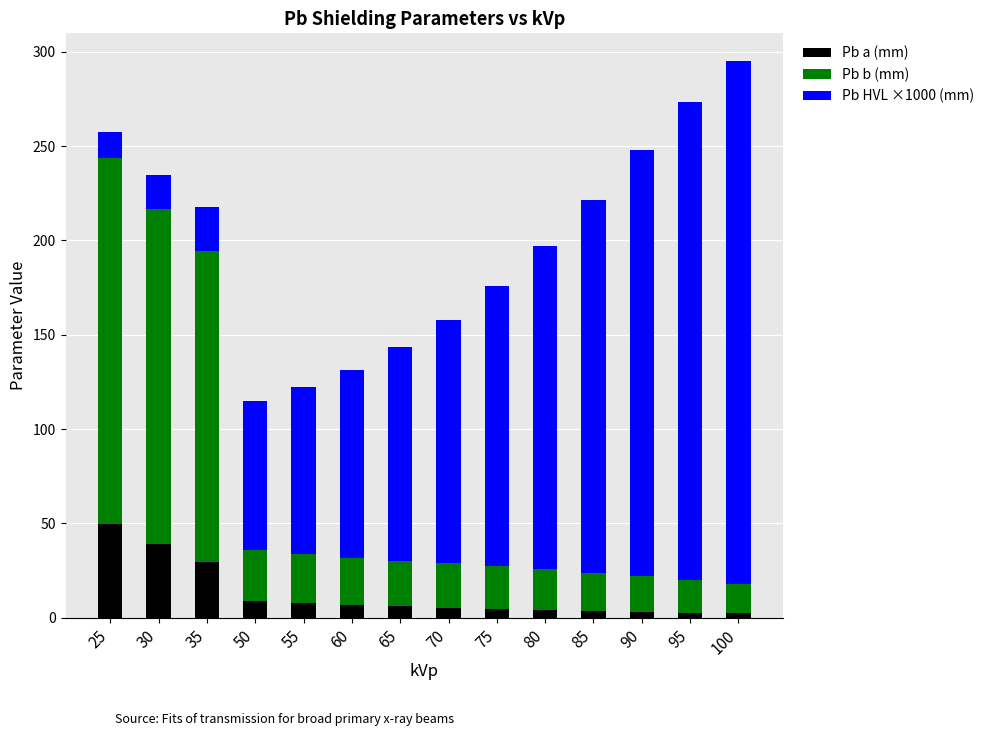

True or false: Pb a (mm) has a value of 49.5 at 25.

True